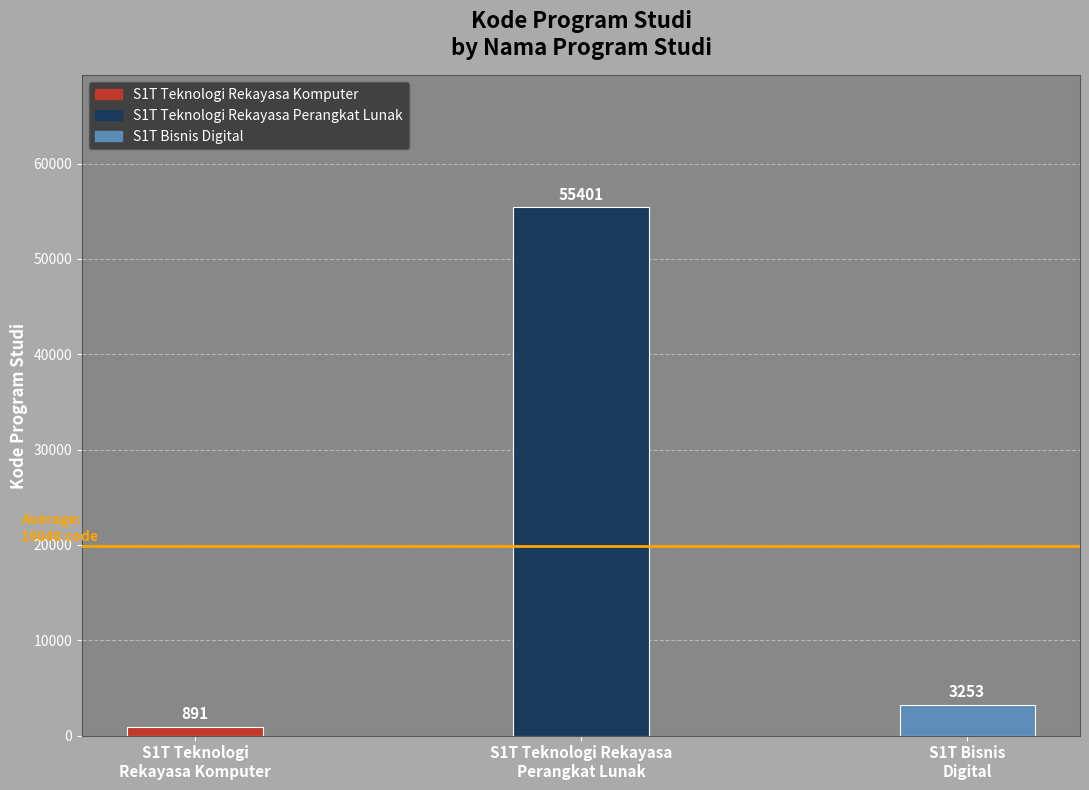

What position from the left is S1T Bisnis
Digital?

3